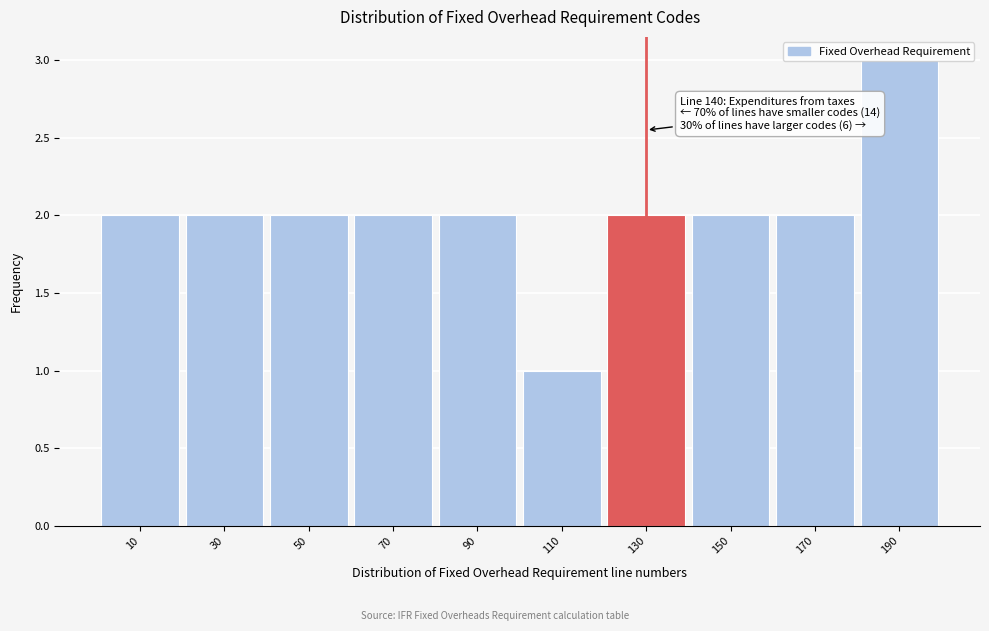

The chart shows a value of 1 at 30. True or false?

False